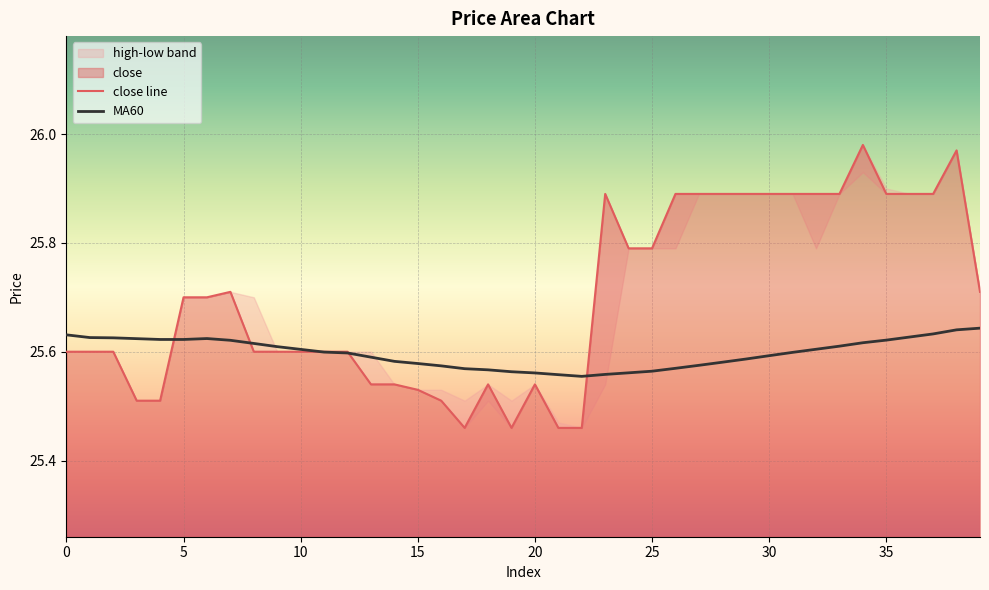

Which has a higher value, 33 or 35?

33